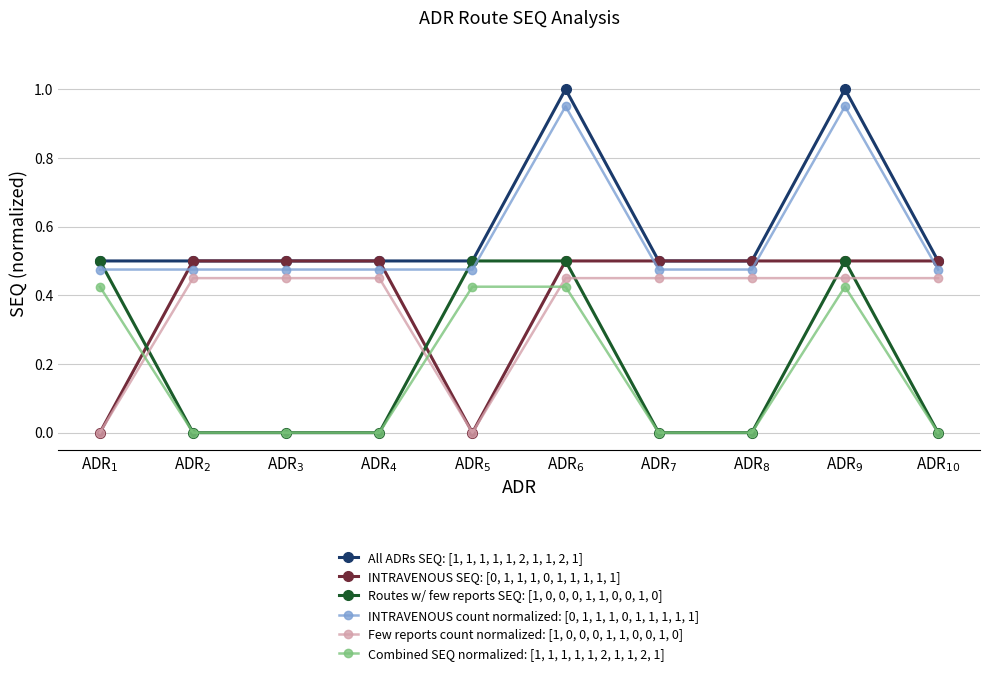

What position from the left is ADR$_{3}$?

3